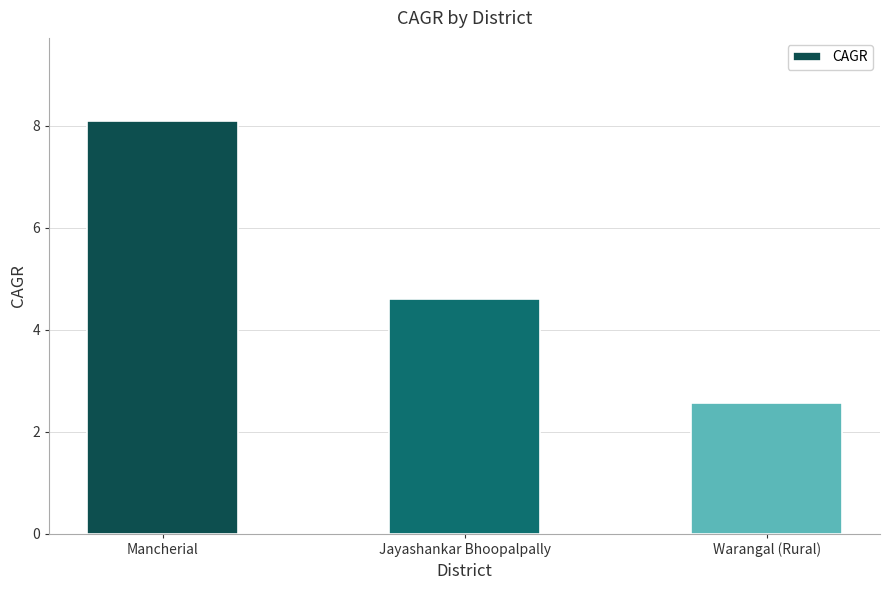

What is the label of the 3rd bar from the left?

Warangal (Rural)